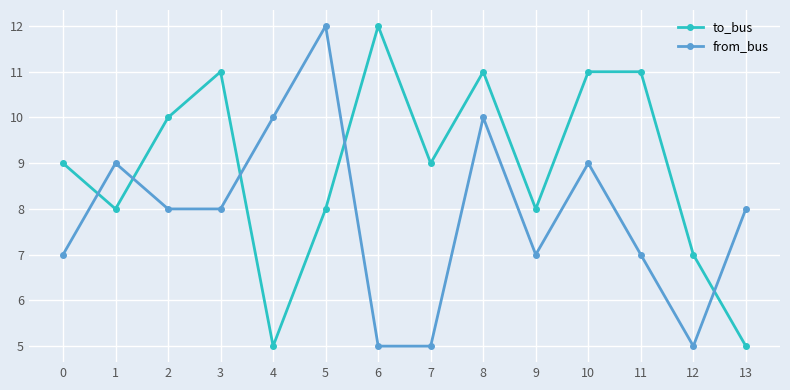

Does the chart display data point markers on the line(s)?

Yes